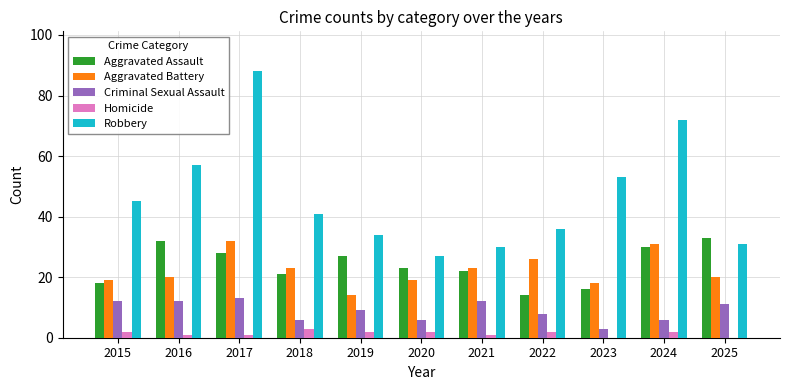

At which label does Criminal Sexual Assault reach its peak?

2017